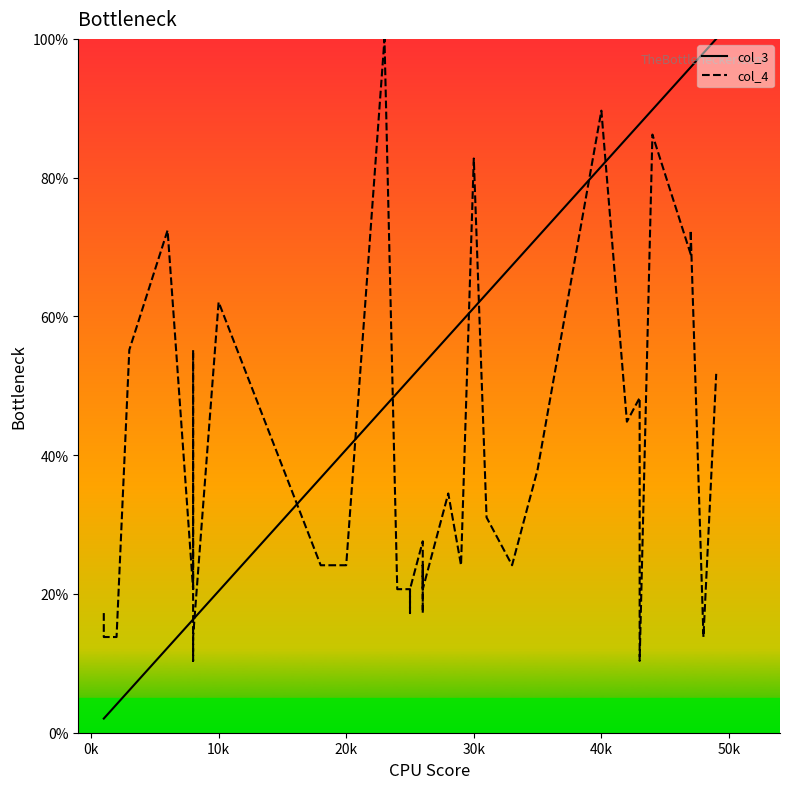

Reading right to left, what are all the values shown in this chart?

col_3: 100.0	98.0	95.9	95.9	89.8	87.8	87.8	85.7	81.6	71.4	67.3	63.3	61.2	59.2	57.1	53.1	53.1	53.1	53.1	53.1	51.0	51.0	51.0	51.0	51.0	49.0	46.9	40.8	36.7	20.4	16.3	16.3	16.3	16.3	16.3	12.2	6.1	4.1	2.0	2.0
col_4: 51.7	13.8	72.4	69.0	86.2	10.3	48.3	44.8	89.7	37.9	24.1	31.0	82.8	24.1	34.5	20.7	20.7	24.1	17.2	27.6	20.7	20.7	17.2	20.7	20.7	20.7	100.0	24.1	24.1	62.1	13.8	10.3	24.1	55.2	20.7	72.4	55.2	13.8	13.8	17.2